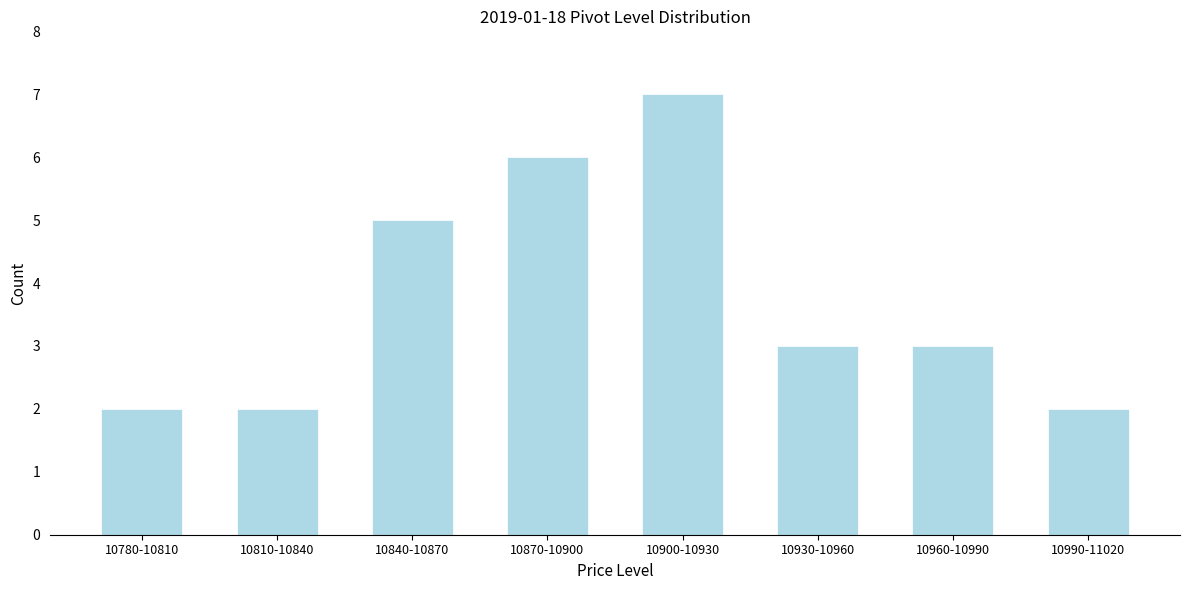

Reading left to right, what are all the values shown in this chart?

2	2	5	6	7	3	3	2